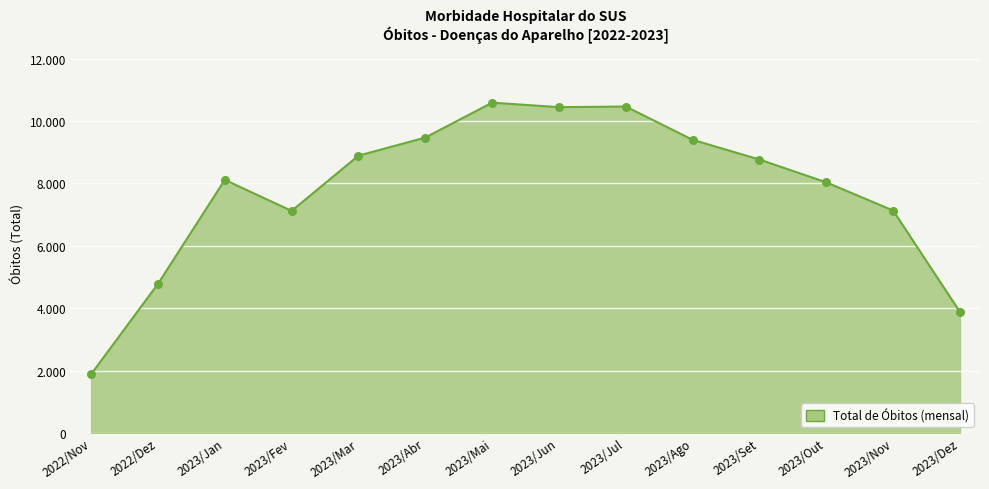

Approximately how many times larger is the value at 2022/Nov compared to 2022/Dez?

0.4